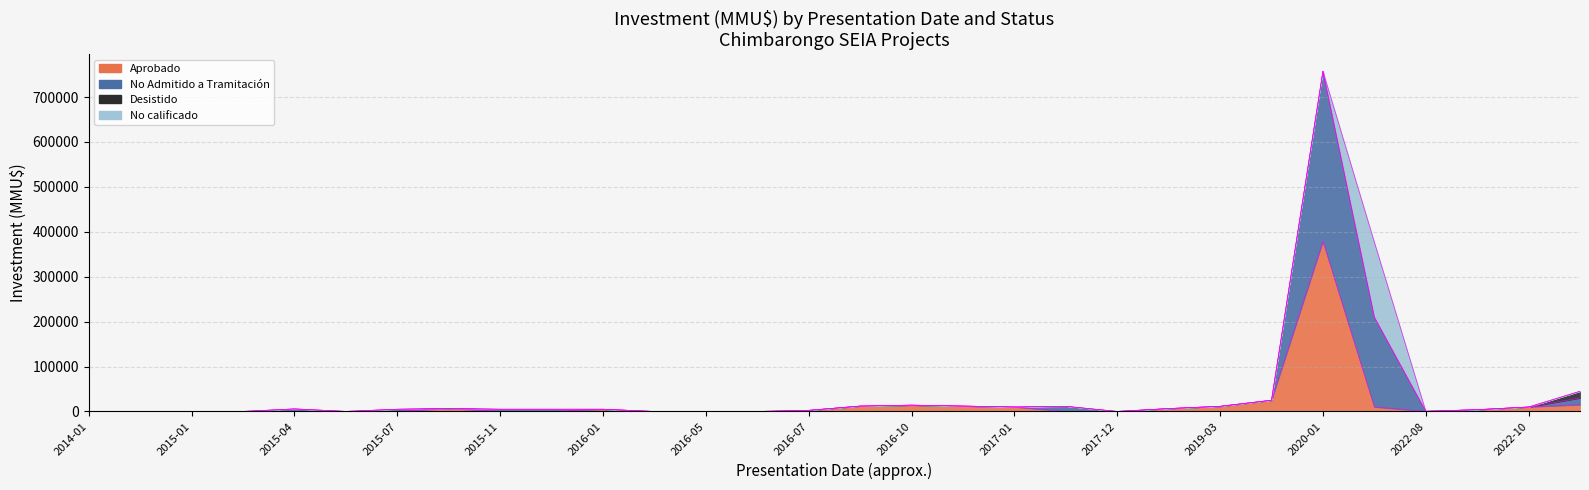

Rank the series at 2022-08 from highest to lowest value.

No Admitido a Tramitación, Aprobado